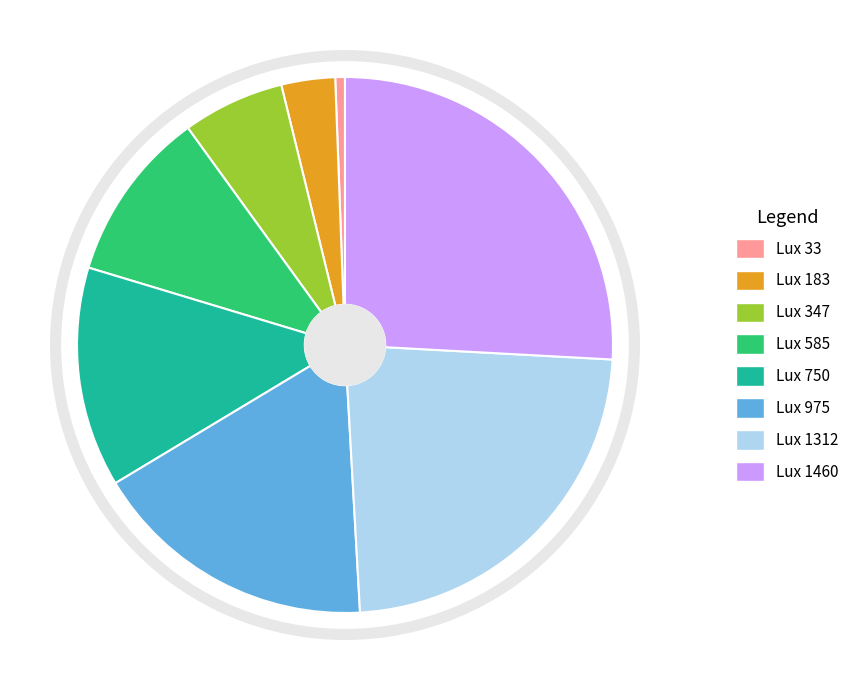

Between Lux 750 and Lux 1312, which is larger?

Lux 1312